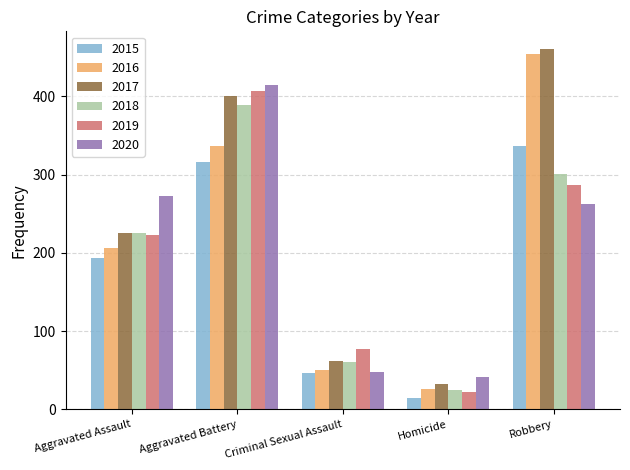

What is the minimum value for 2020?

41